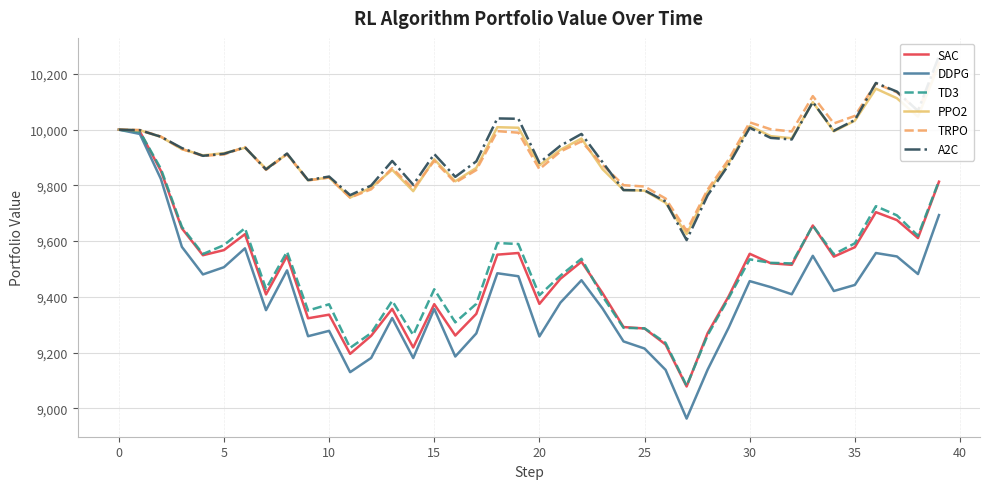

What is the highest value of the TD3 series?

10000.0